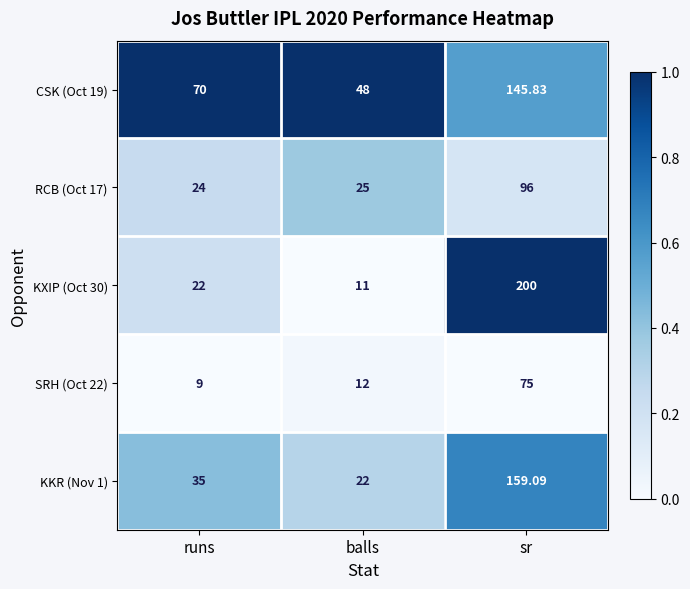

Which category has the lowest value across all series?

runs